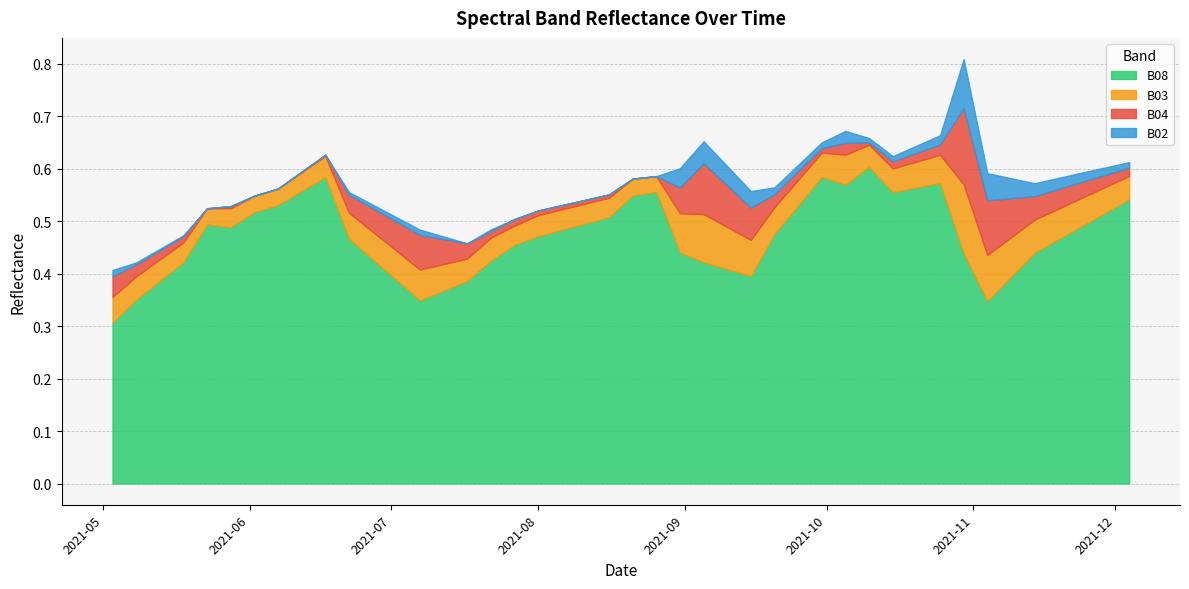

Reading left to right, extract all data points from this chart.

B08: 0.3	0.3	0.4	0.5	0.5	0.5	0.5	0.6	0.6	0.5	0.3	0.4	0.4	0.5	0.5	0.5	0.5	0.5	0.5	0.6	0.4	0.4	0.4	0.4	0.5	0.5	0.6	0.6	0.6	0.6	0.6	0.6	0.4	0.3	0.4	0.4	0.5	0.5	0.5	0.5
B03: 0.0	0.0	0.0	0.0	0.0	0.0	0.0	0.0	0.0	0.0	0.1	0.0	0.0	0.0	0.0	0.0	0.0	0.0	0.0	0.0	0.1	0.1	0.1	0.1	0.1	0.0	0.0	0.1	0.0	0.0	0.0	0.1	0.1	0.1	0.1	0.1	0.1	0.1	0.0	0.0
B04: 0.0	0.0	0.0	0.0	0.0	0.0	0.0	0.0	0.0	0.0	0.1	0.0	0.0	0.0	0.0	0.0	0.0	0.0	0.0	0.0	0.0	0.1	0.1	0.1	0.0	0.0	0.0	0.0	0.0	0.0	0.0	0.0	0.1	0.1	0.1	0.0	0.0	0.0	0.0	0.0
B02: 0.0	0.0	0.0	0.0	0.0	0.0	0.0	0.0	0.0	0.0	0.0	0.0	0.0	0.0	0.0	0.0	0.0	0.0	0.0	0.0	0.0	0.0	0.0	0.0	0.0	0.0	0.0	0.0	0.0	0.0	0.0	0.0	0.1	0.1	0.0	0.0	0.0	0.0	0.0	0.0